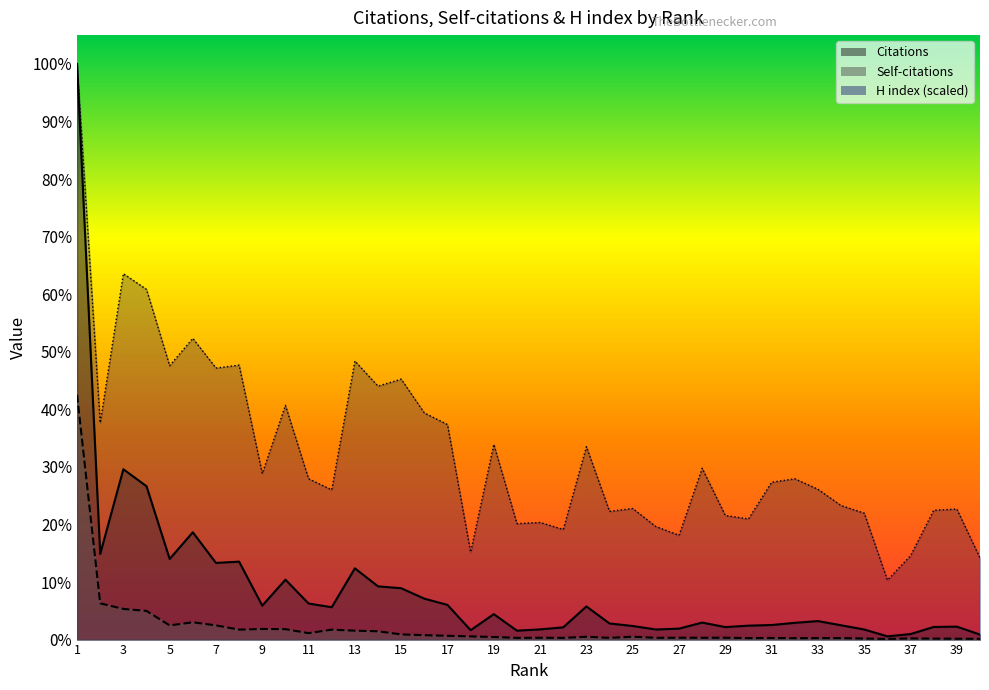

Does the chart display data point markers on the line(s)?

No